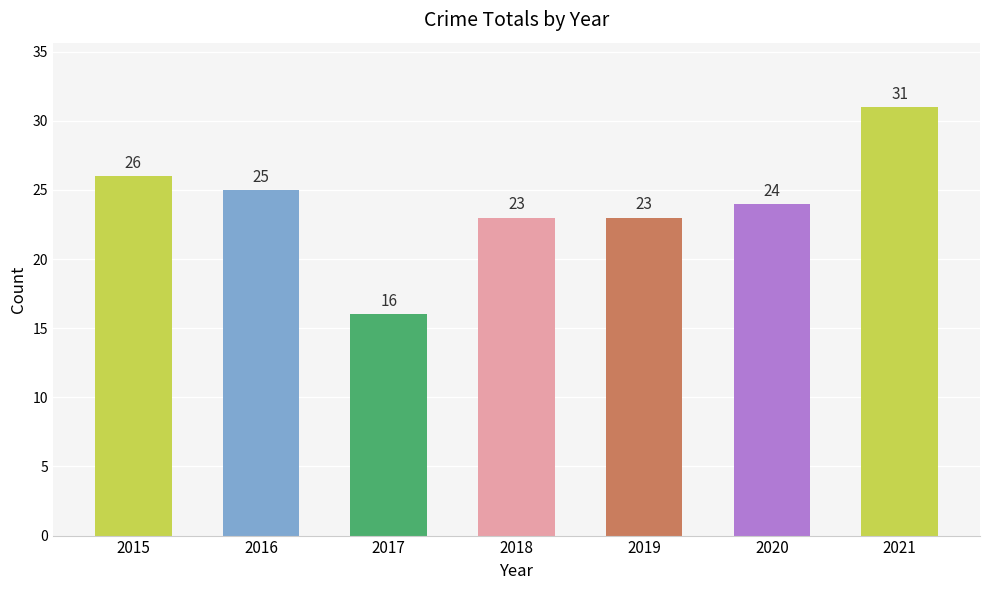

How many bars are there in total?

7